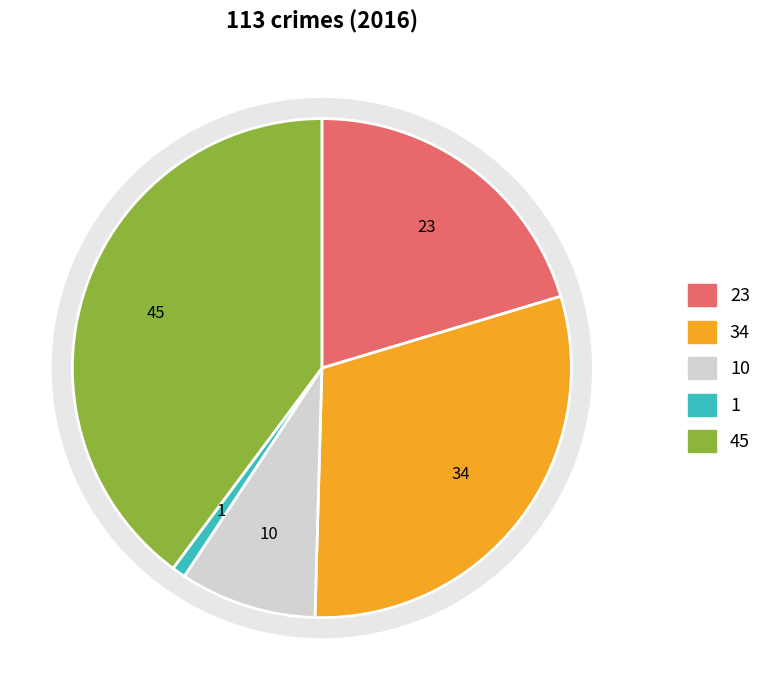

Count the number of slices in the pie.

5